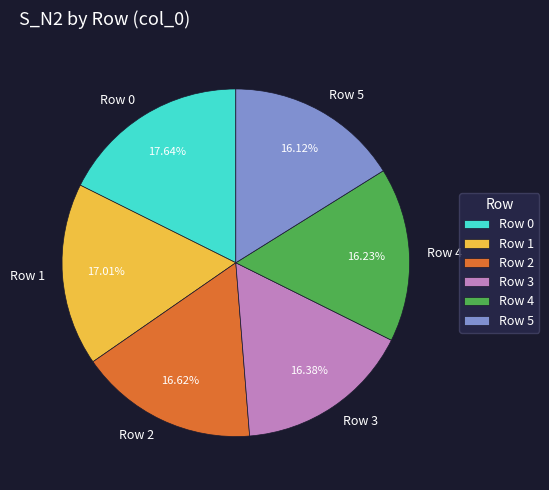

Is Row 0 the majority of the pie?

No